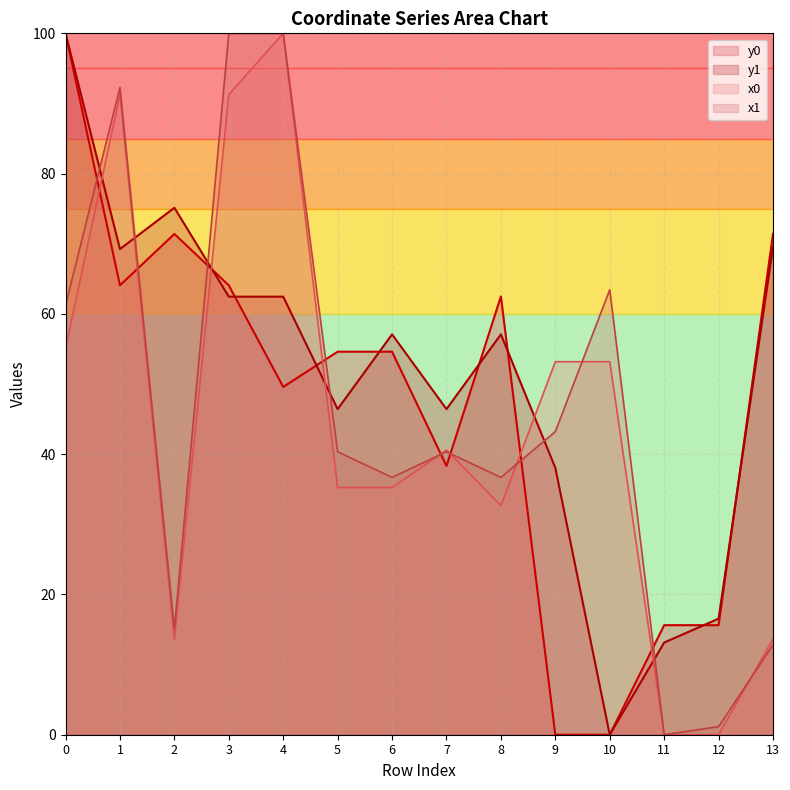

How many interior local peaks does the y1 series have?

3